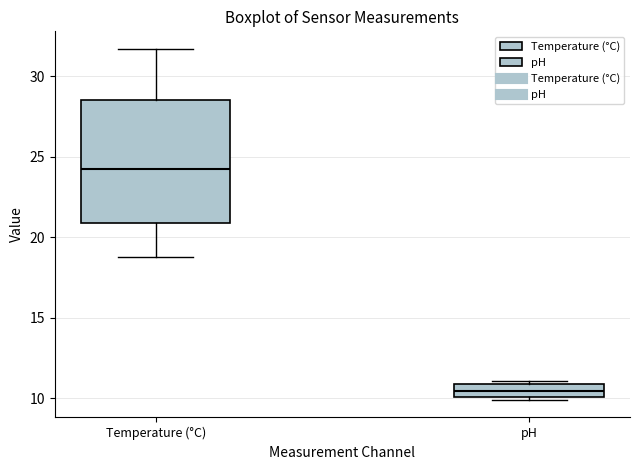

Comparing the boxes themselves (not the whiskers), which one is the tallest?

Temperature (°C)